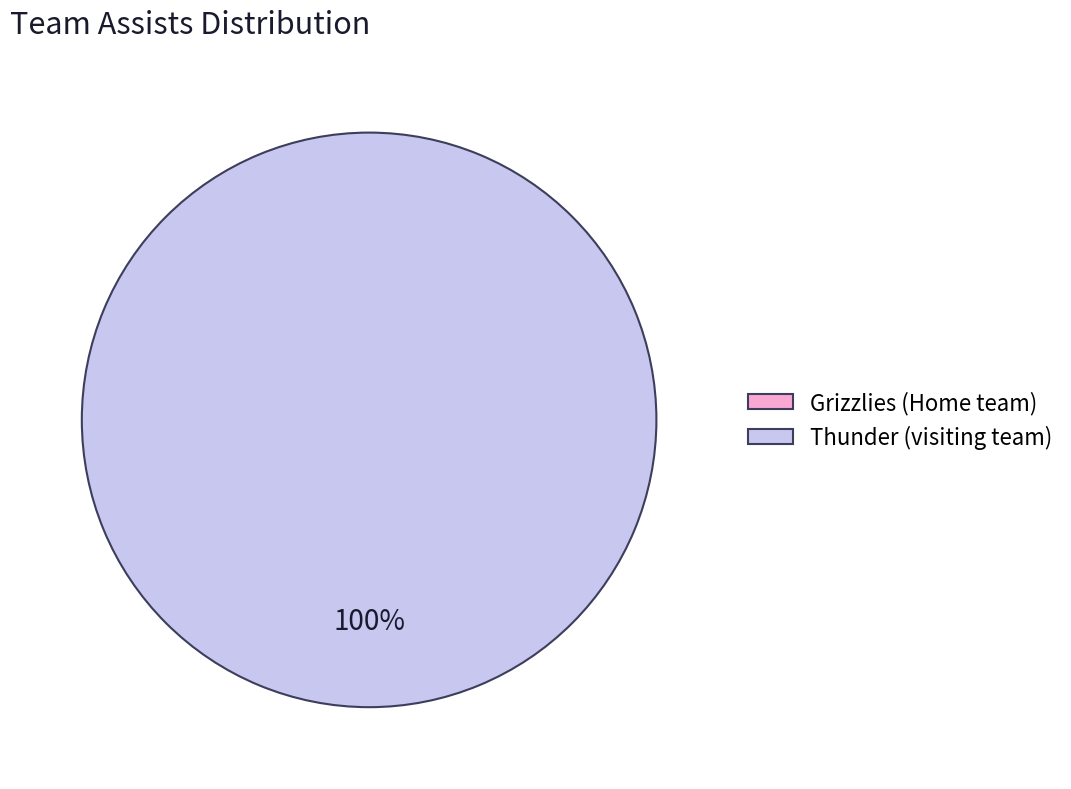

What is the change in value from Home team to visiting team?

+15